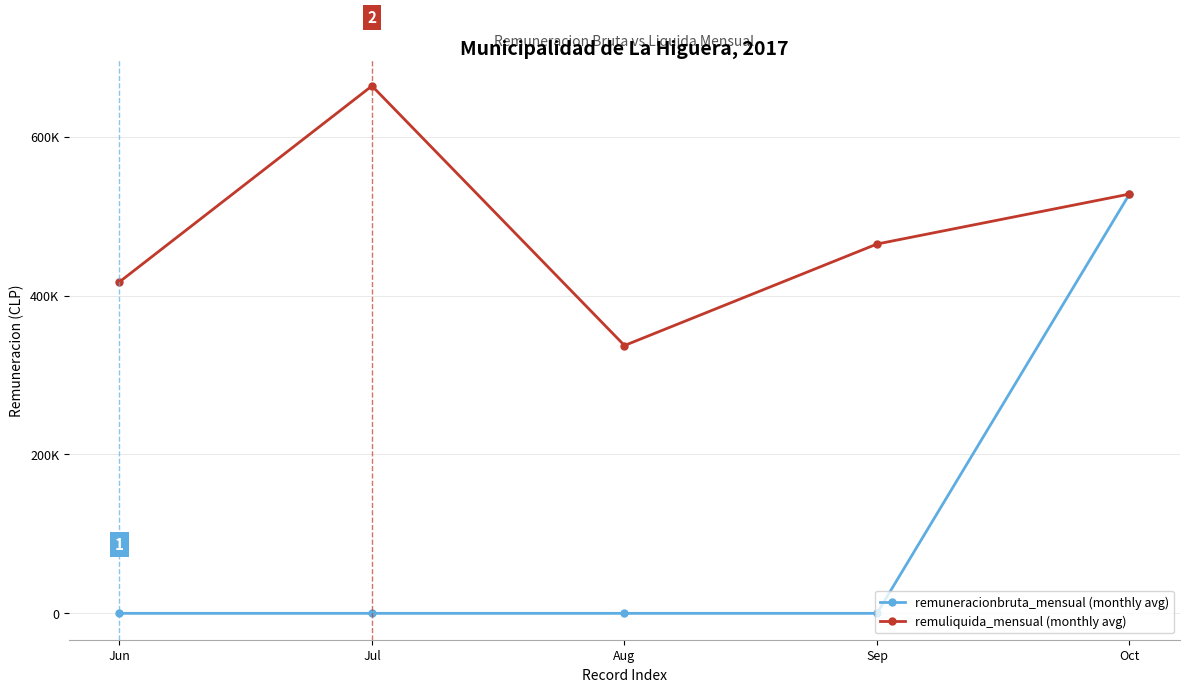

Does the chart have visible grid lines?

Yes